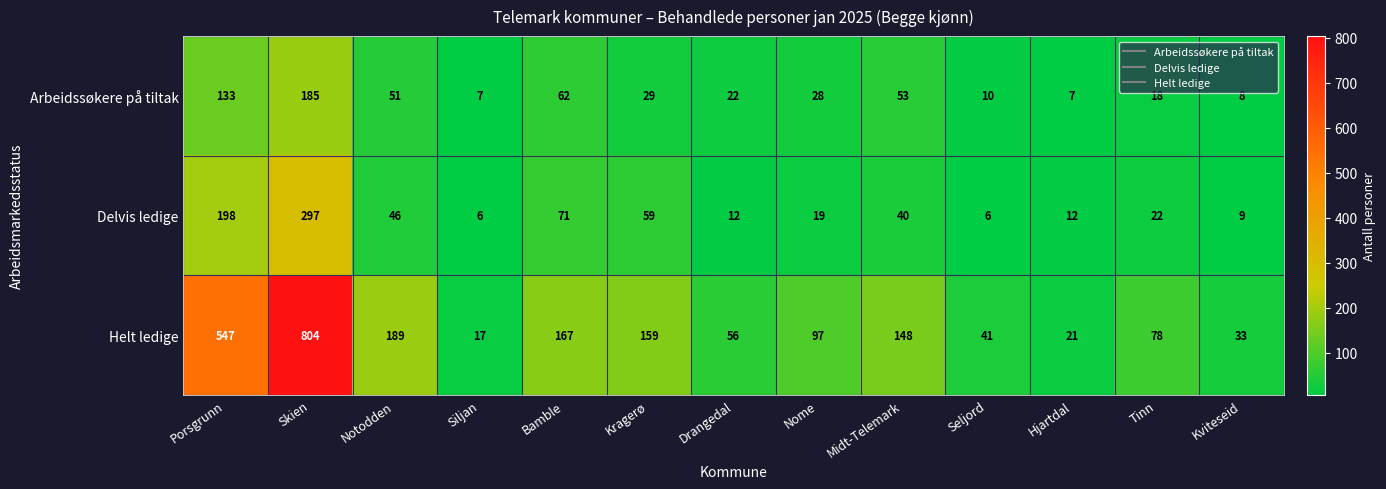

What is the smallest value displayed?

6